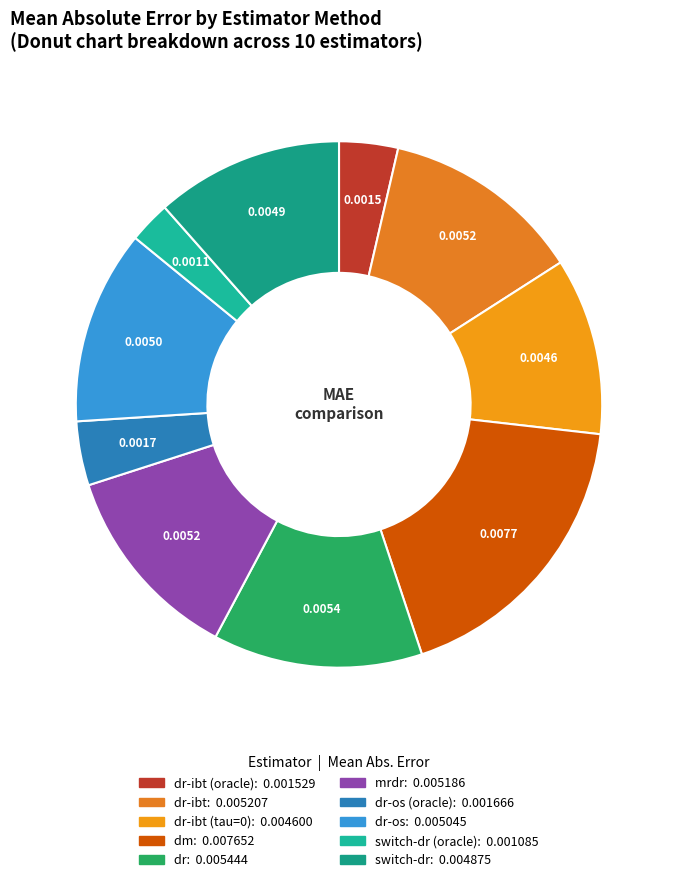

How many segments does this pie chart have?

10